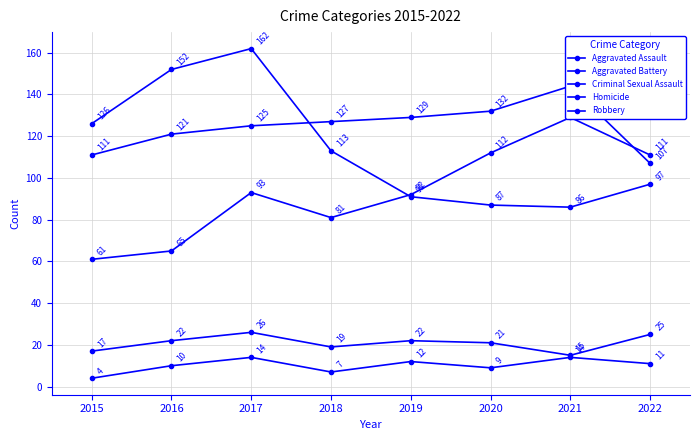

What are all the series names shown in the legend?

Aggravated Assault, Aggravated Battery, Criminal Sexual Assault, Homicide, Robbery